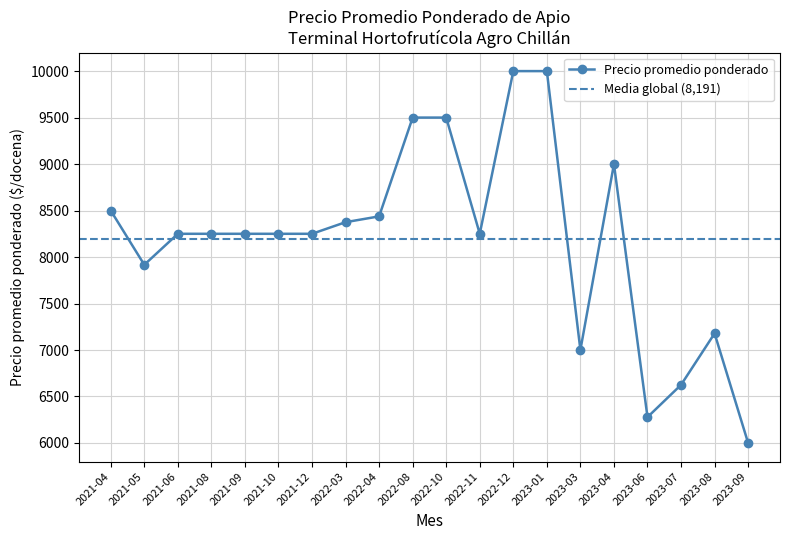

At which category does Precio promedio ponderado reach its first local valley?

2021-05